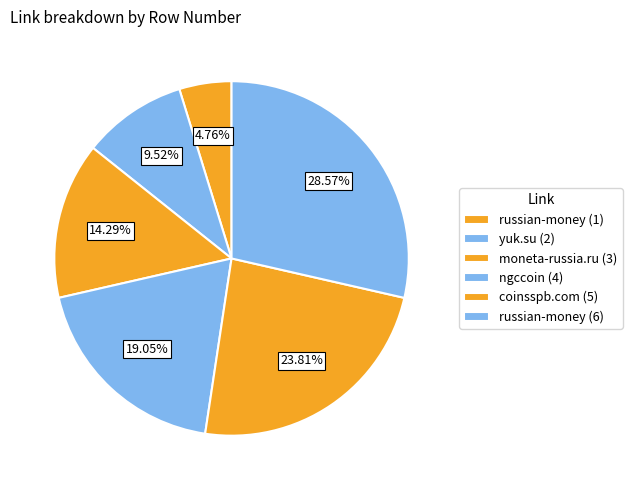

To the nearest percent, what is the difference between the ngccoin (4) and russian-money (1) slice percentages?

14%